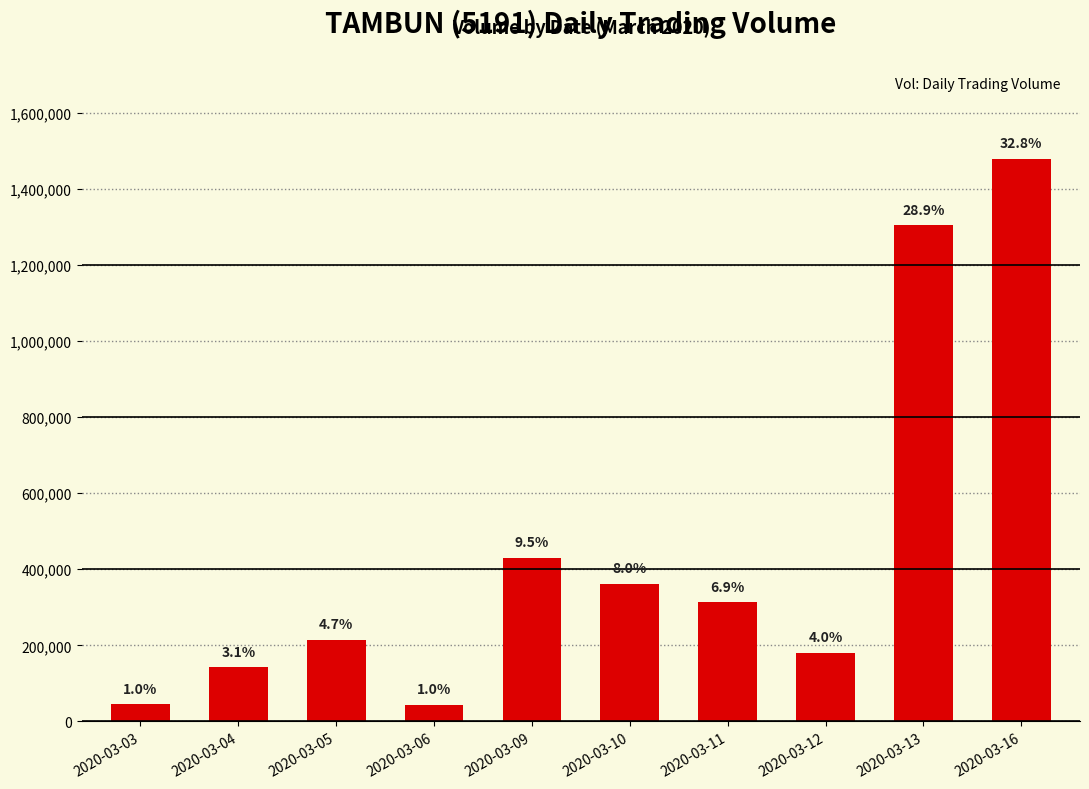

Reading left to right, extract all data points from this chart.

44800	142000	214300	43700	429800	362400	313300	179900	1303700	1479200